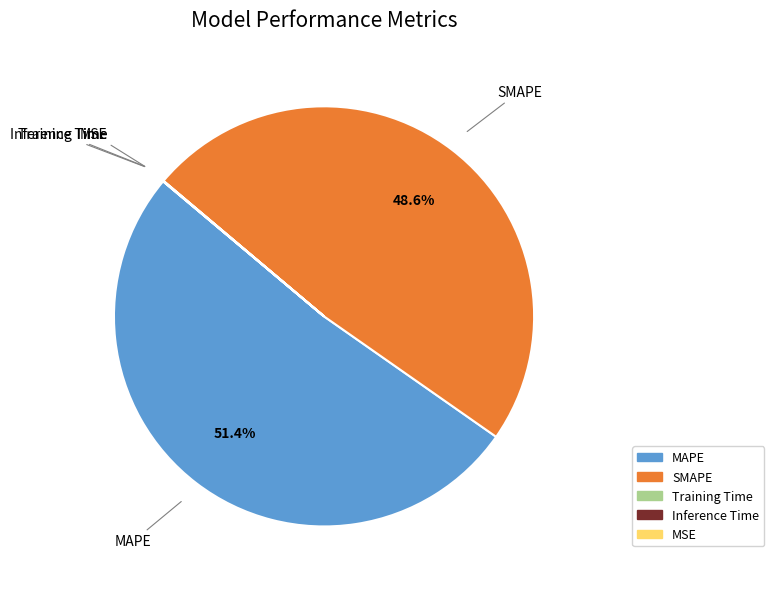

Between MAPE and SMAPE, which is larger?

MAPE